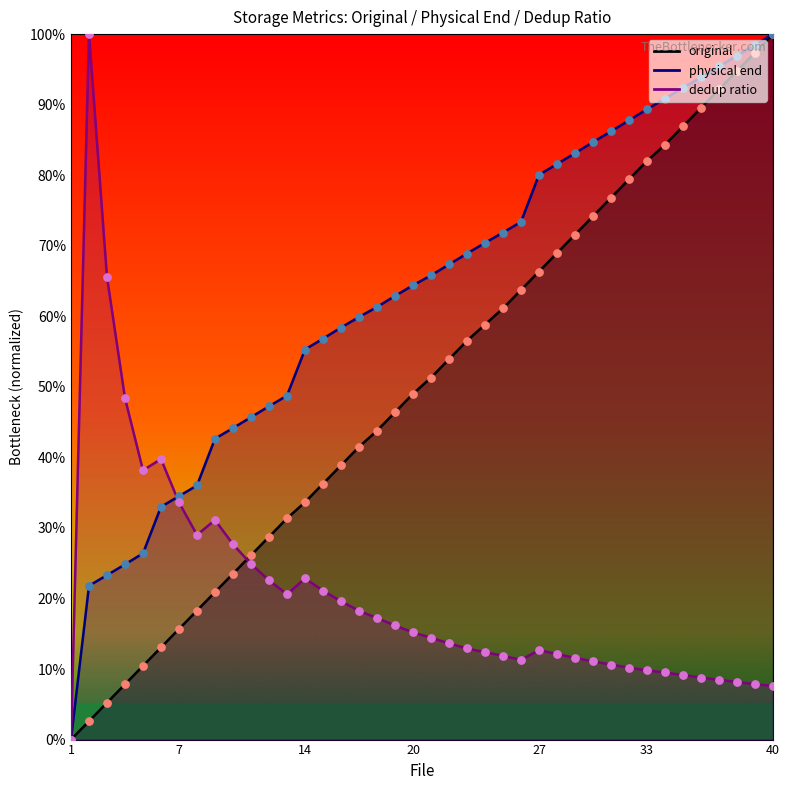

What is the total value across all series at 8?

0.8